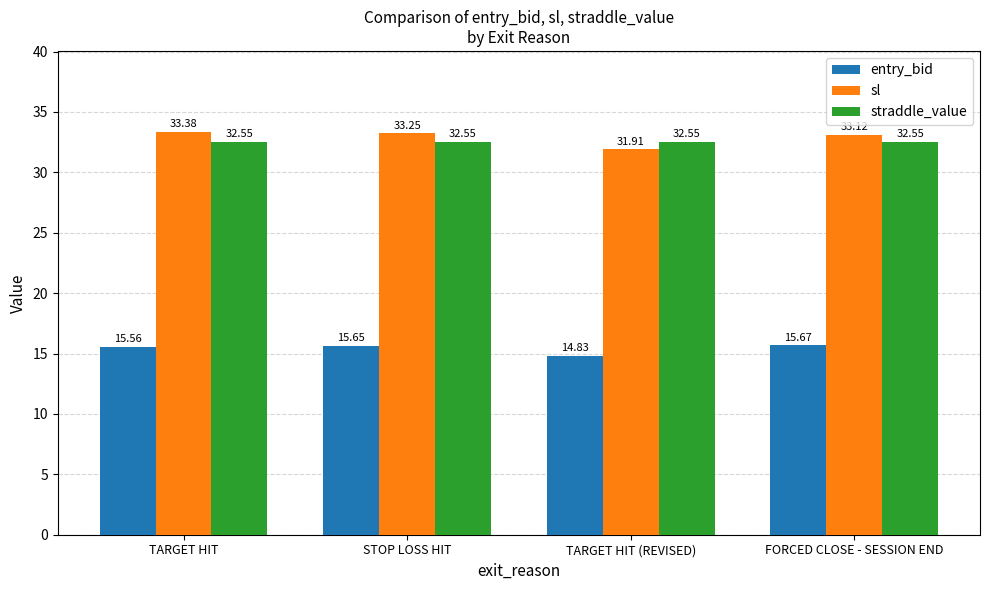

What are all the series names shown in the legend?

entry_bid, sl, straddle_value